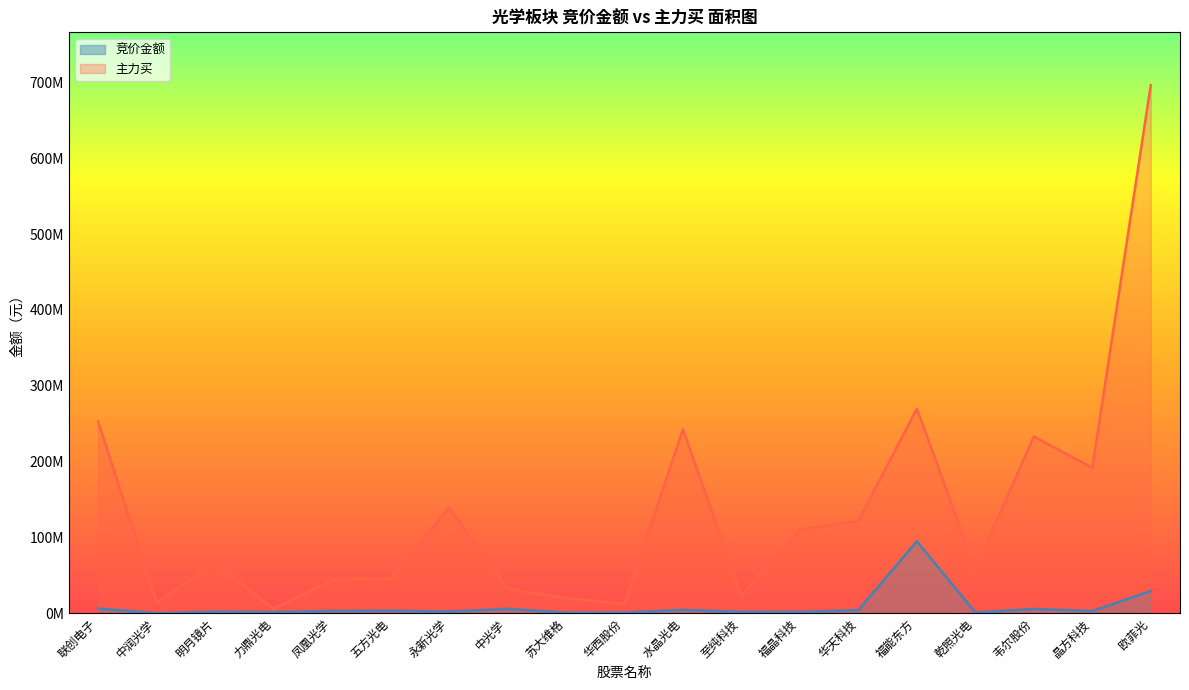

Reading left to right, list all the values displayed in this chart.

竞价金额: 6110300	13801	1845080	1371312	2843760	3155940	2100786	5718015	650942	744799	4316148	1647610	1562400	4033659	94862340	846622	5503990	2756917	29240400
主力买: 252289893	14275750	65882329	5417803	43552030	45434944	139400773	31997264	20087647	12241764	242540556	22614057	110124909	121793245	269774027	57889523	232974422	191731724	696382289